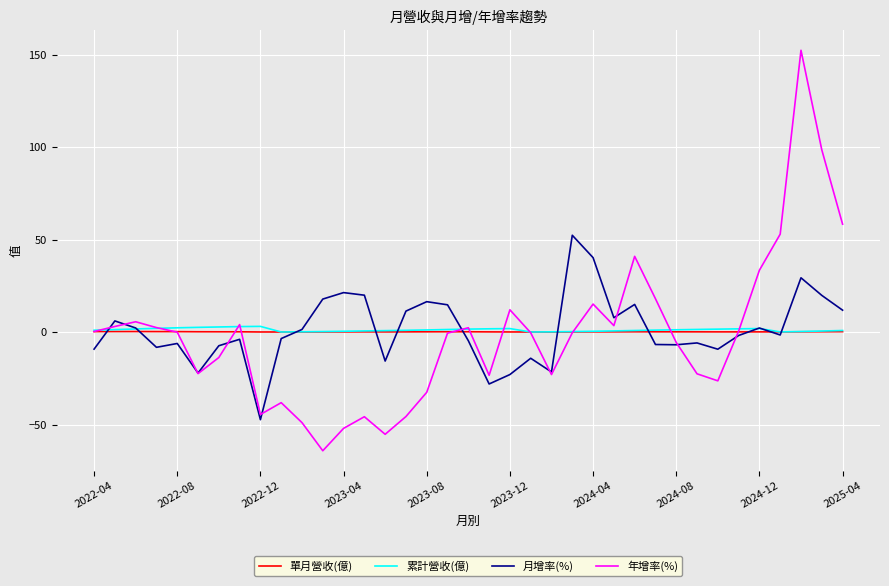

What is the minimum value shown in the chart?

-64.1